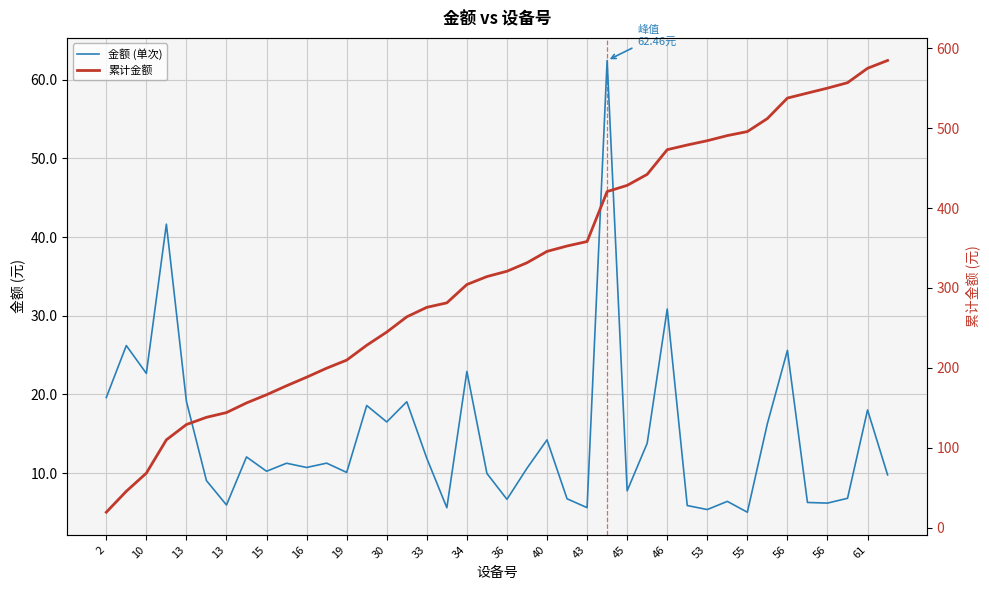

What is the highest value of the 累计金额 series?

584.5